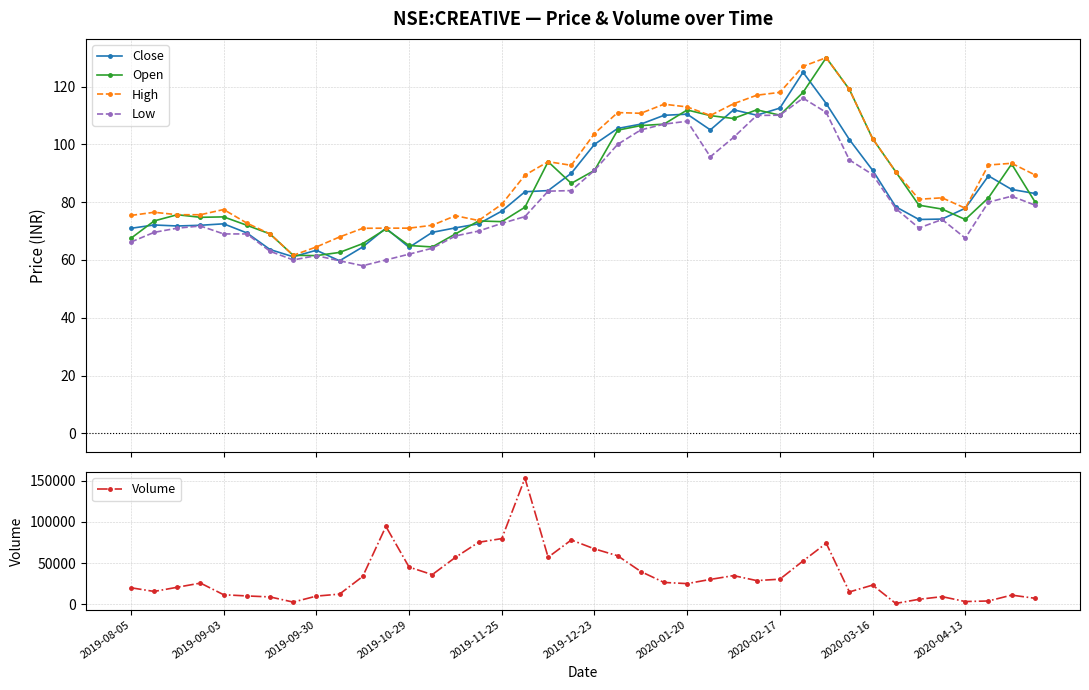

True or false: Open and High cross at least once.

False